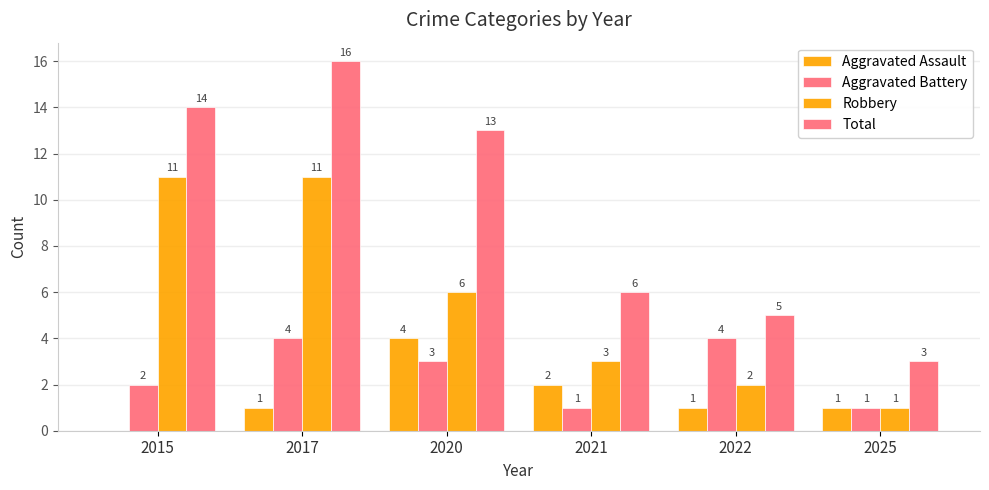

Between 2017 and 2022, which series saw the biggest shift?

Total